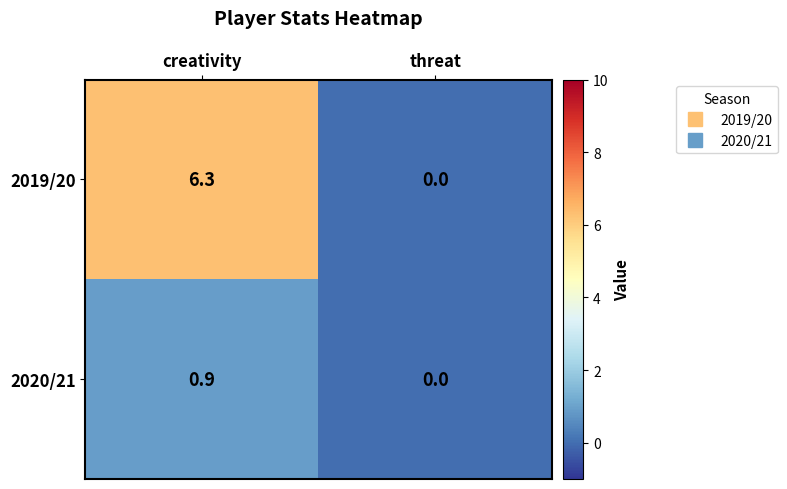

How many distinct data groups are displayed?

2